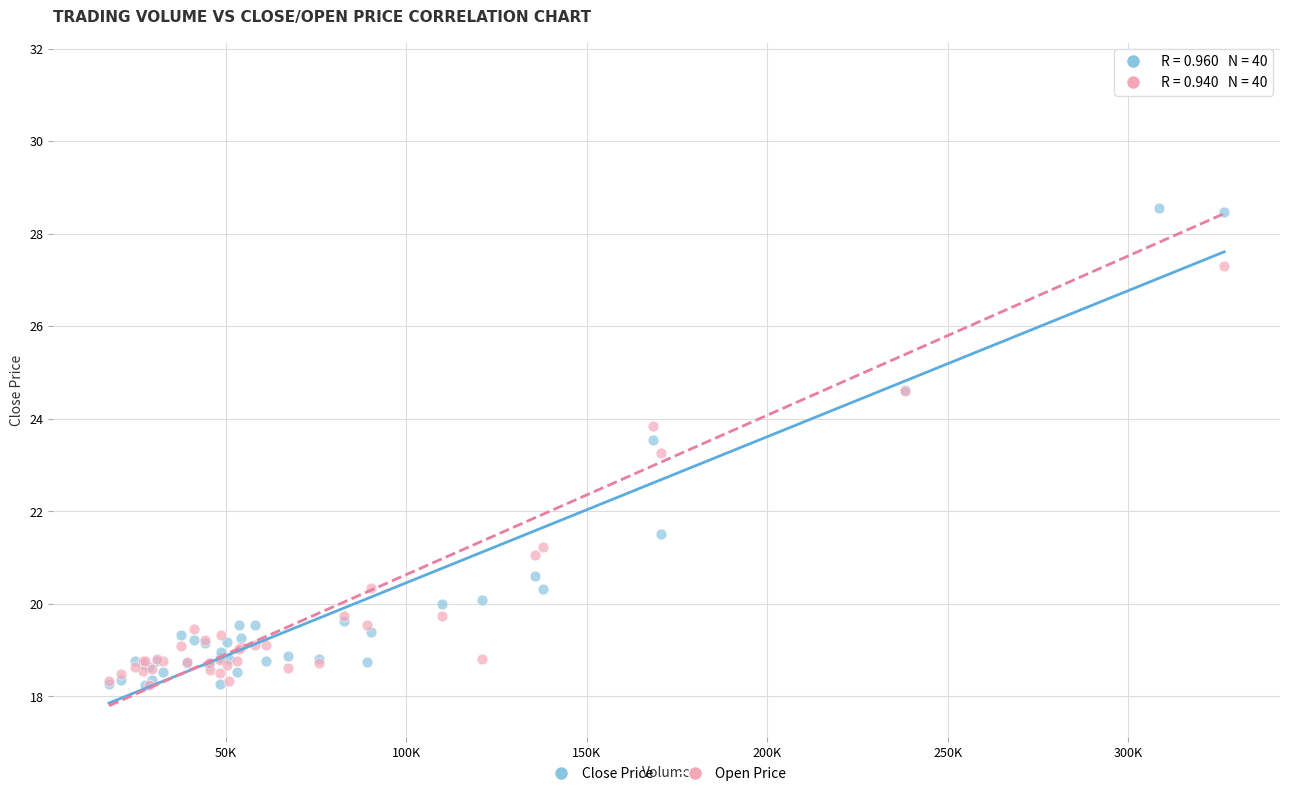

Which series has the largest Y range (max minus min)?

Open Price